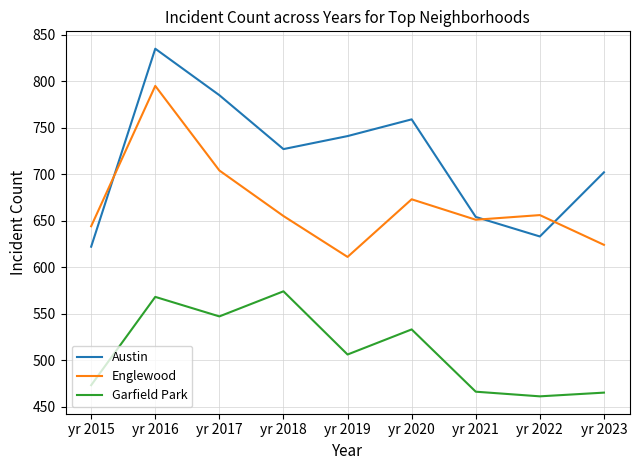

The Austin series shows 702 at yr 2023. True or false?

True